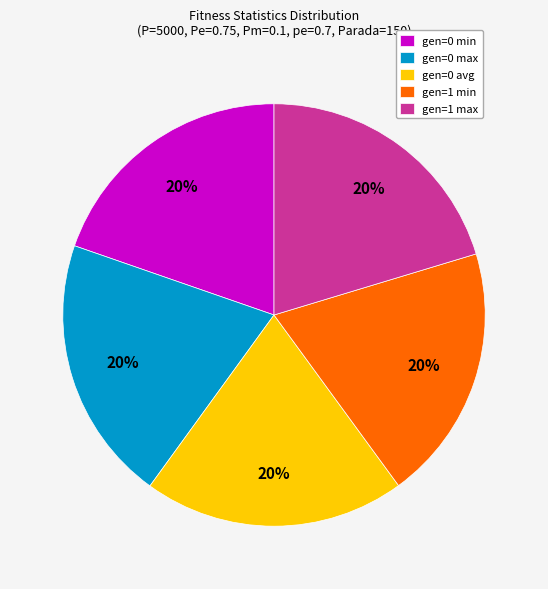

Is it true that gen=0 min is 15% of the pie?

False